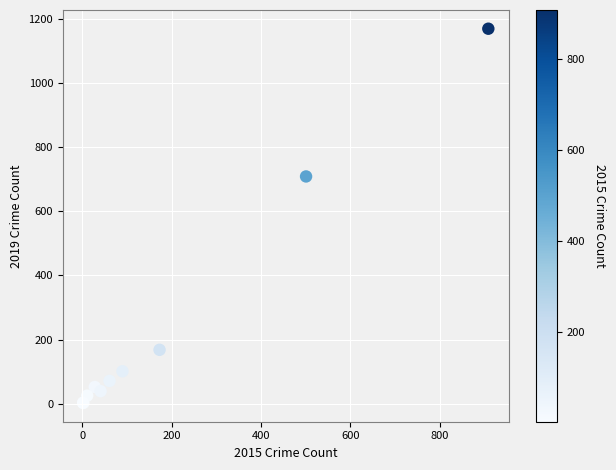

What Y value in the scatter plot is closest to 586?

709